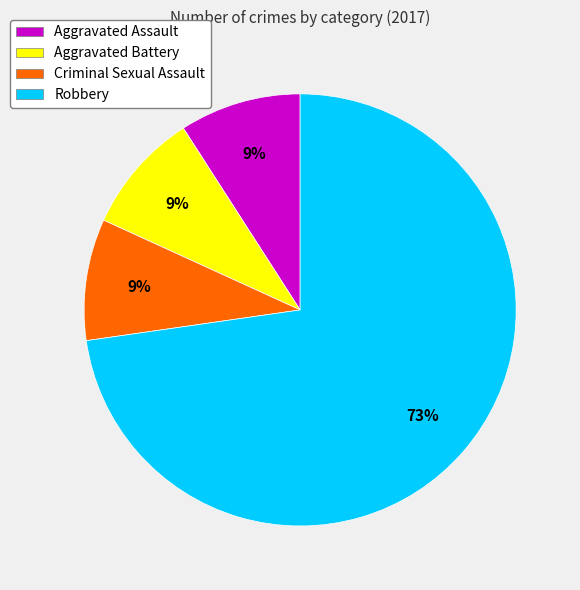

To the nearest percent, what is the combined percentage of Aggravated Battery and Criminal Sexual Assault?

18%